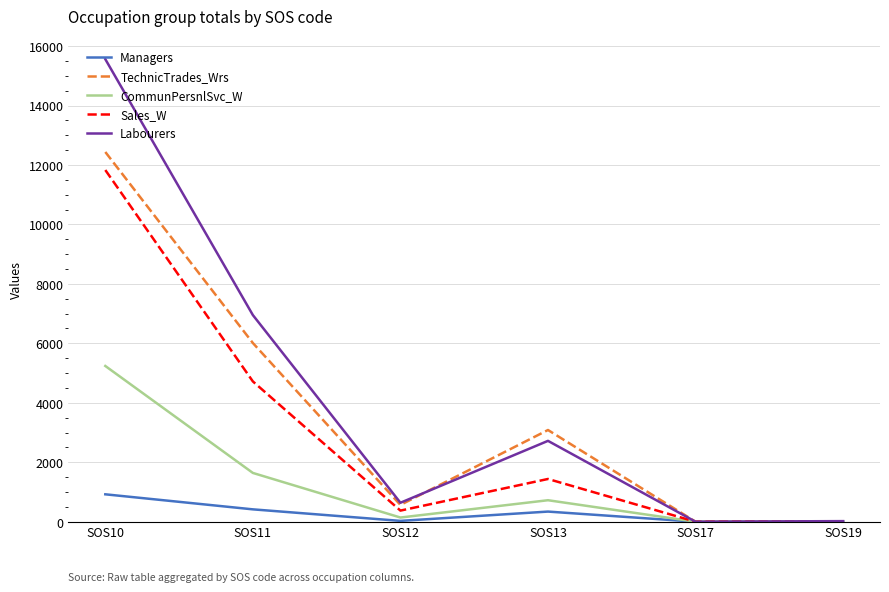

Is the value of Managers at SOS11 greater than the value of Sales_W at SOS17?

Yes